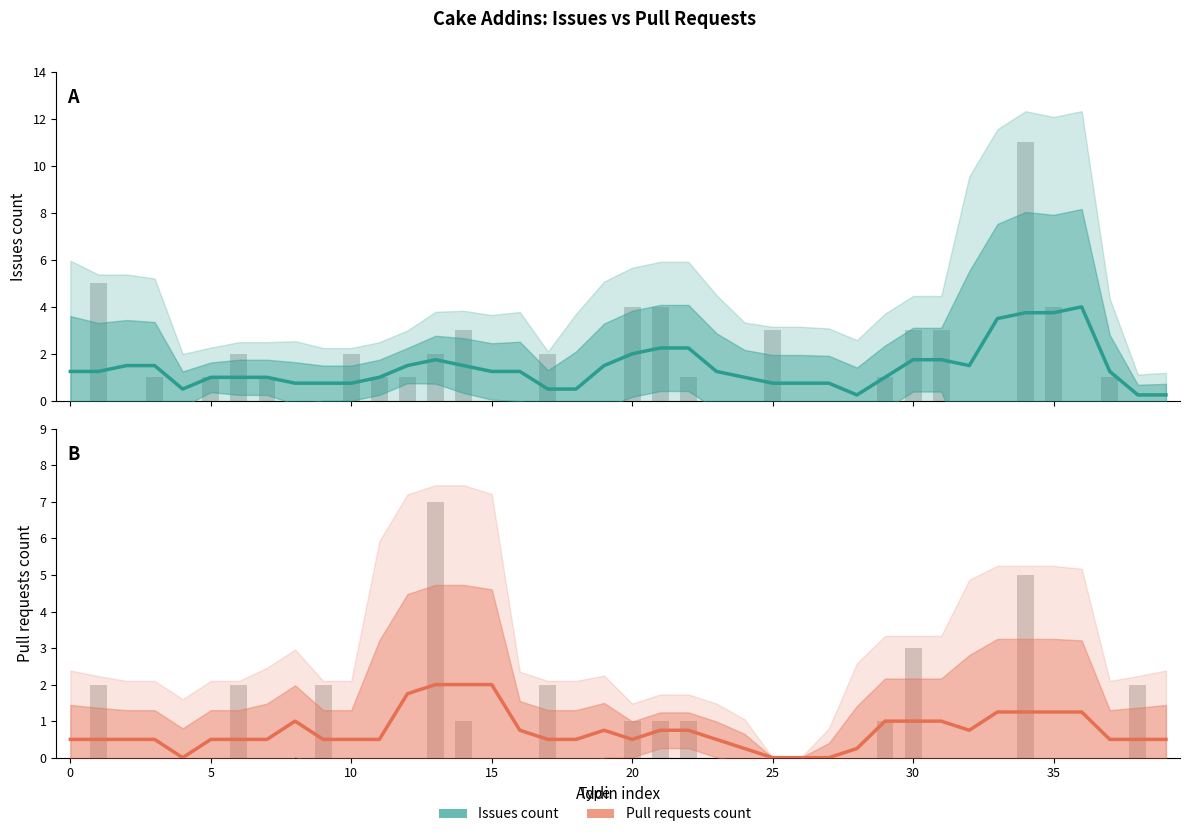

List the series in order of their overall mean, lowest first.

Pull requests count (estimate), Issues count (estimate)